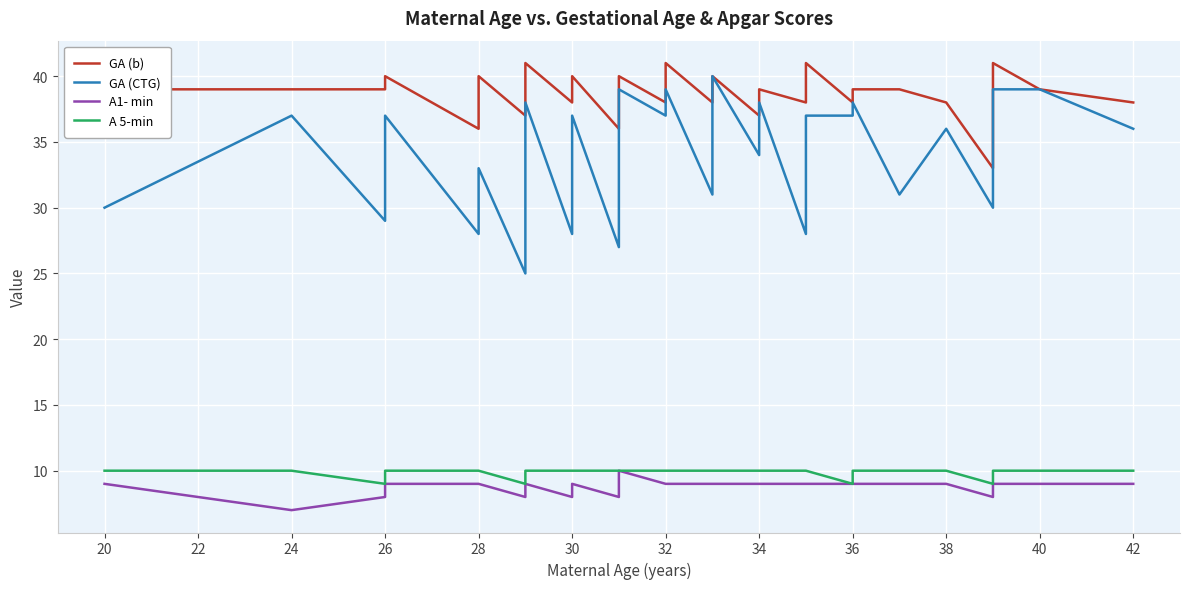

What are all the series names shown in the legend?

GA (b), GA (CTG), A1- min, A 5-min